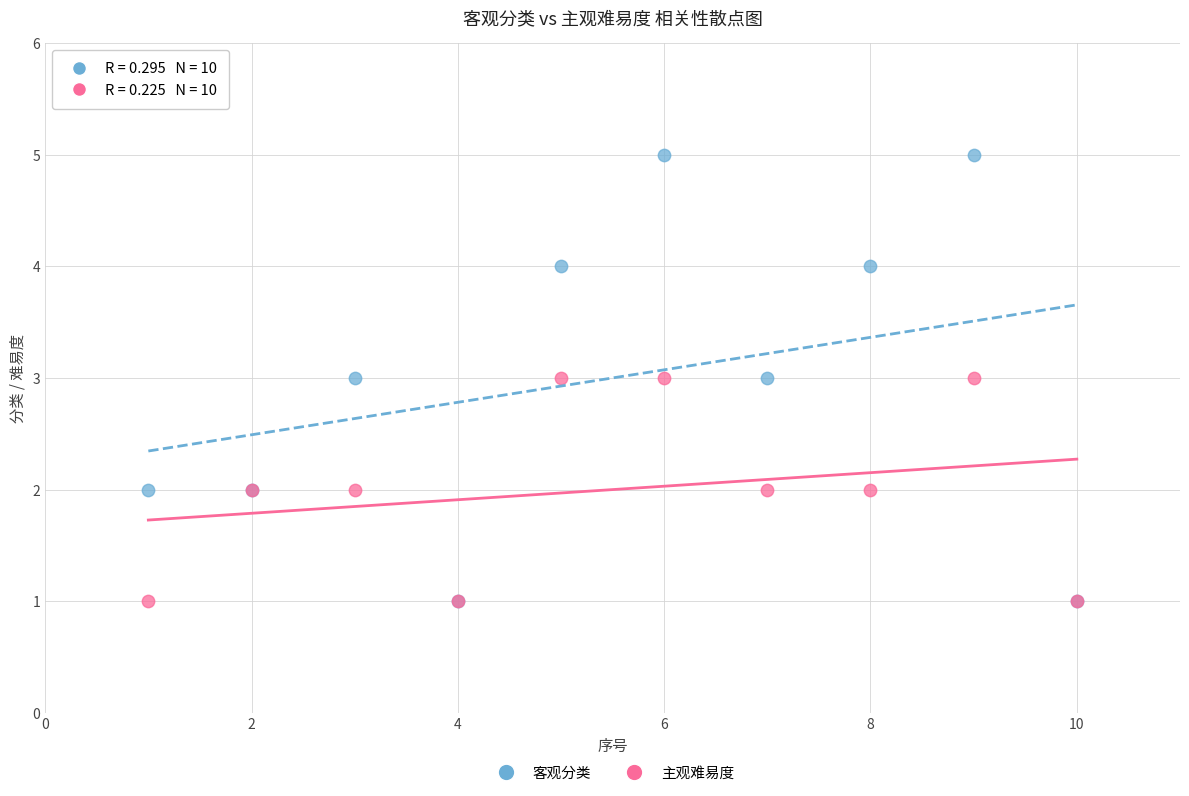

What are all the series names shown in the legend?

客观分类, 主观难易度